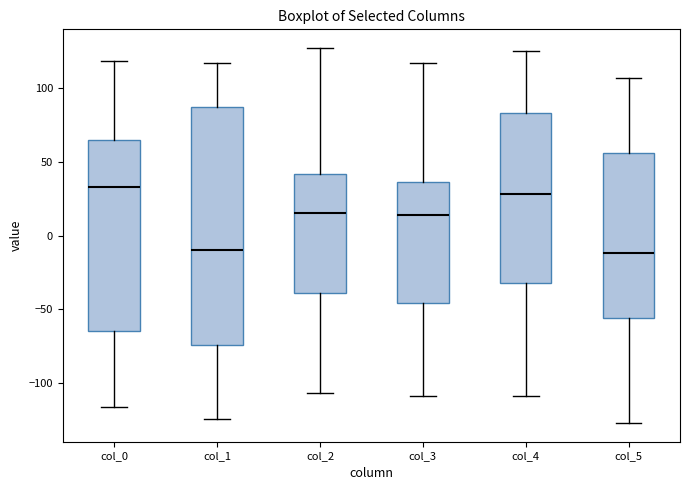

Reading left to right, transcribe this box plot: for each box, give where its median line is, the range the box spans, and where its two whiskers end, as read against the y-axis. The values are not printed on the chart, so give them approximately, as read against the axis.

col_0: median 35, box -65 to 65, whiskers -115 to 120
col_1: median -10, box -75 to 85, whiskers -125 to 115
col_2: median 15, box -40 to 40, whiskers -105 to 125
col_3: median 15, box -45 to 35, whiskers -110 to 115
col_4: median 30, box -30 to 85, whiskers -110 to 125
col_5: median -10, box -55 to 55, whiskers -125 to 105